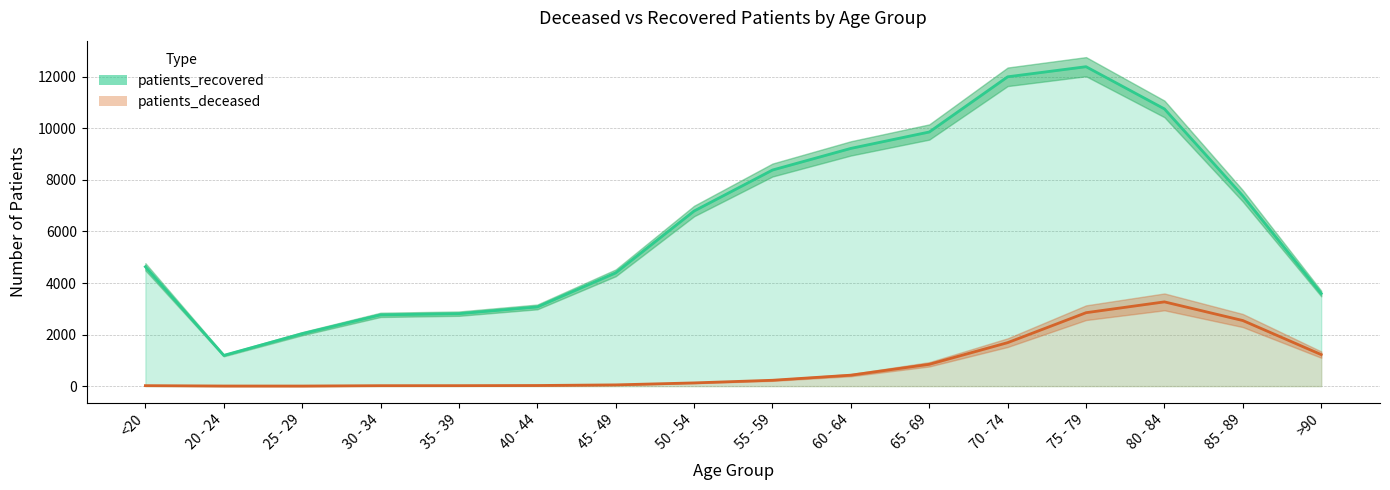

Reading left to right, extract all data points from this chart.

patients_deceased: 18	4	3	17	18	24	48	125	227	425	846	1687	2849	3269	2545	1223
patients_recovered: 4631	1193	2035	2765	2812	3073	4396	6795	8385	9225	9861	12003	12395	10757	7382	3594